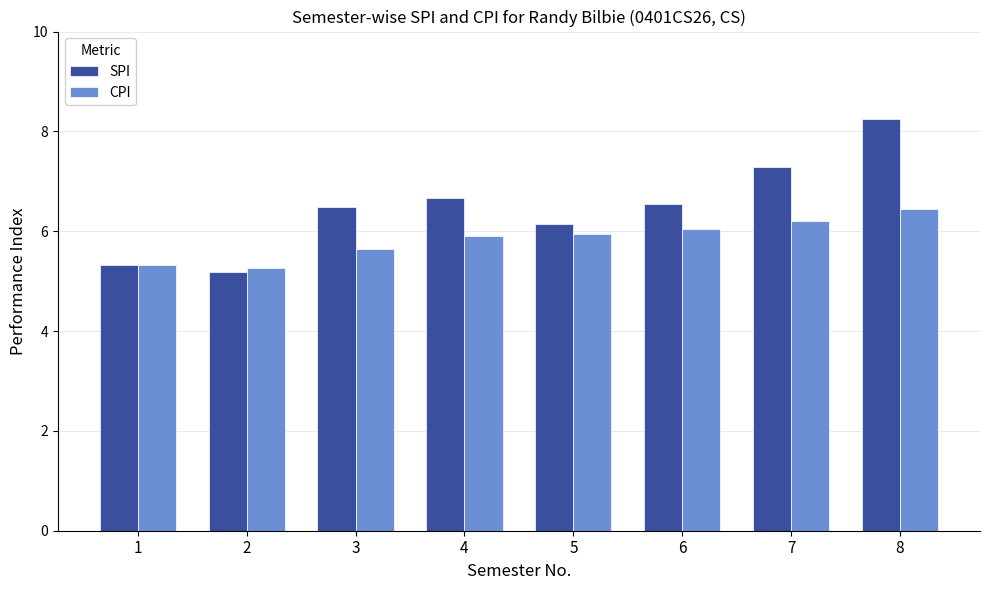

Which series has the largest range (max minus min)?

SPI